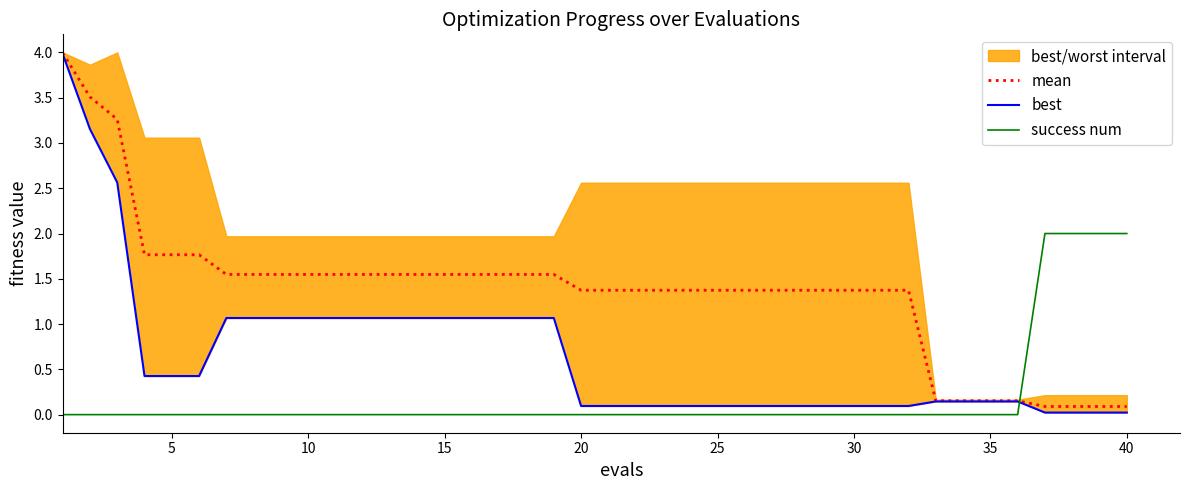

What is the maximum value for success num?

2.0